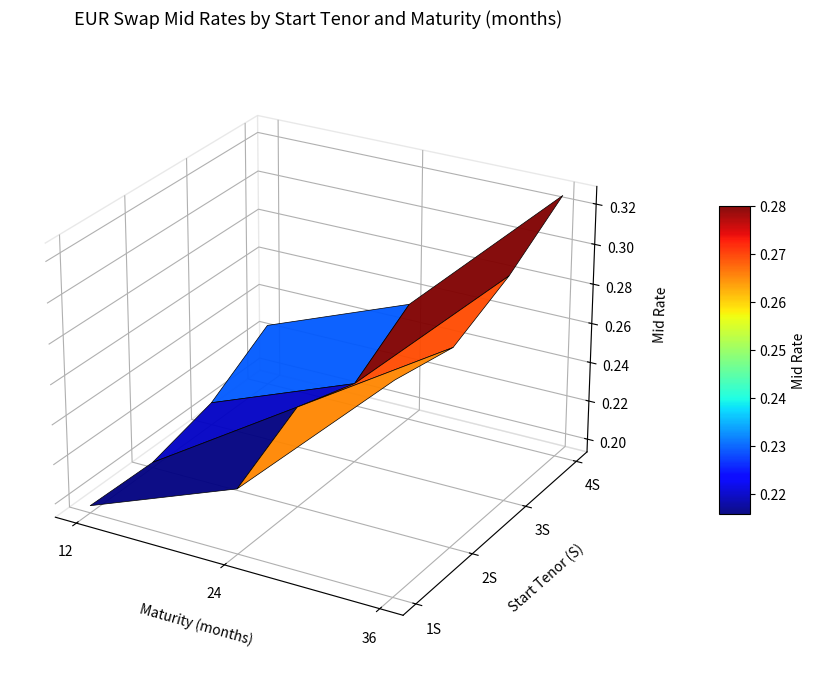

List the series in order of their peak value, lowest first.

3S, 4S, 2S, 1S